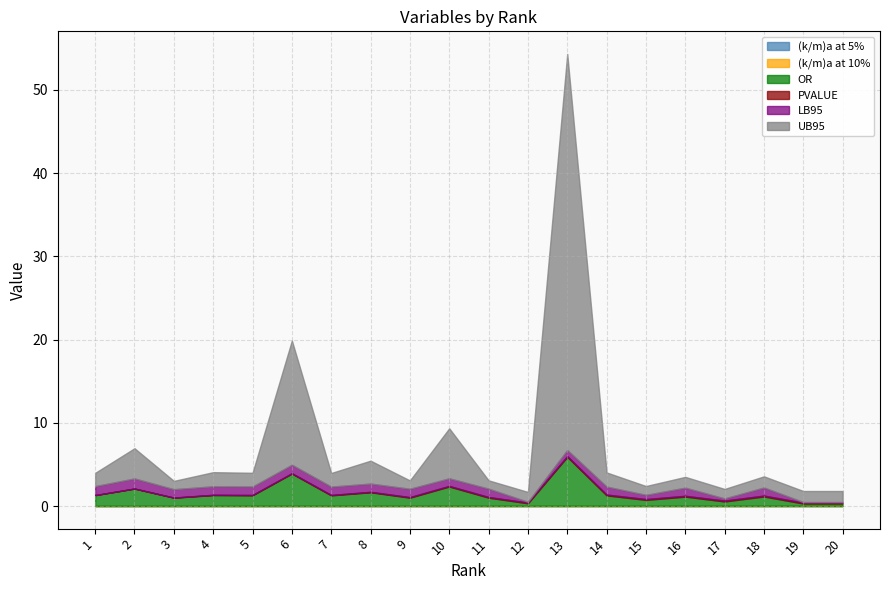

The value of UB95 at 4 is 1.7. True or false?

True